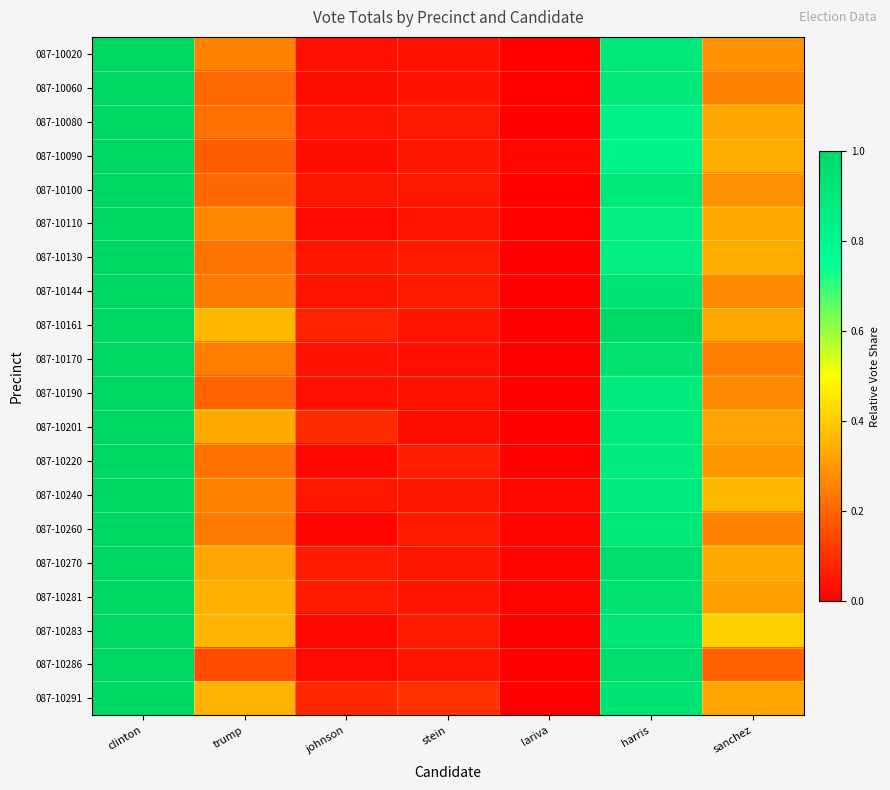

At how many categories does at least one series exceed 0?

7